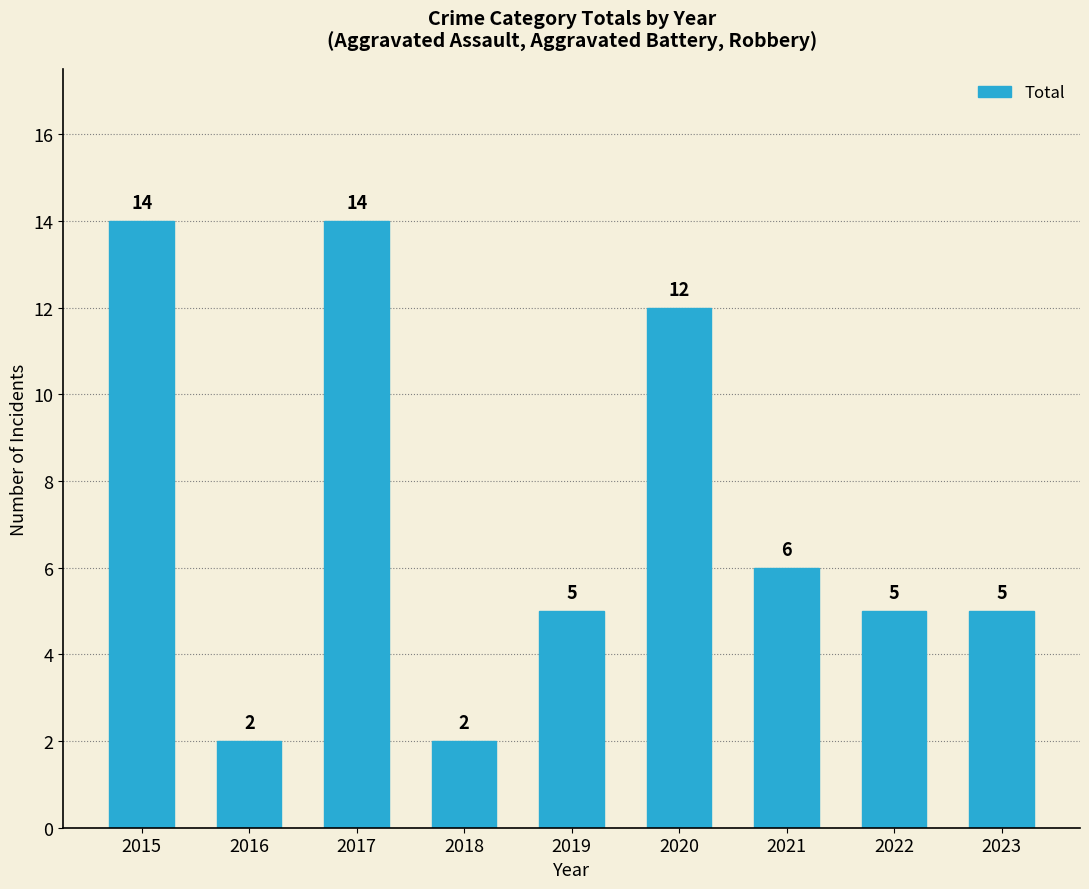

What value does the data have at 2023, to the nearest 5?

5